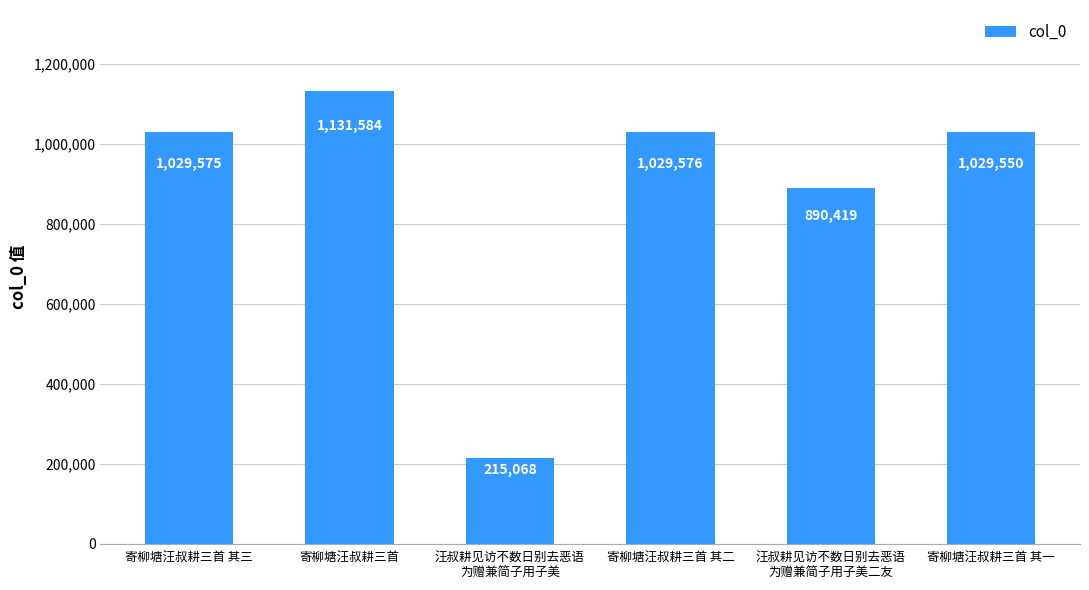

Which category has the lowest value across all series?

汪叔耕见访不数日别去恶语
为赠兼简子用子美